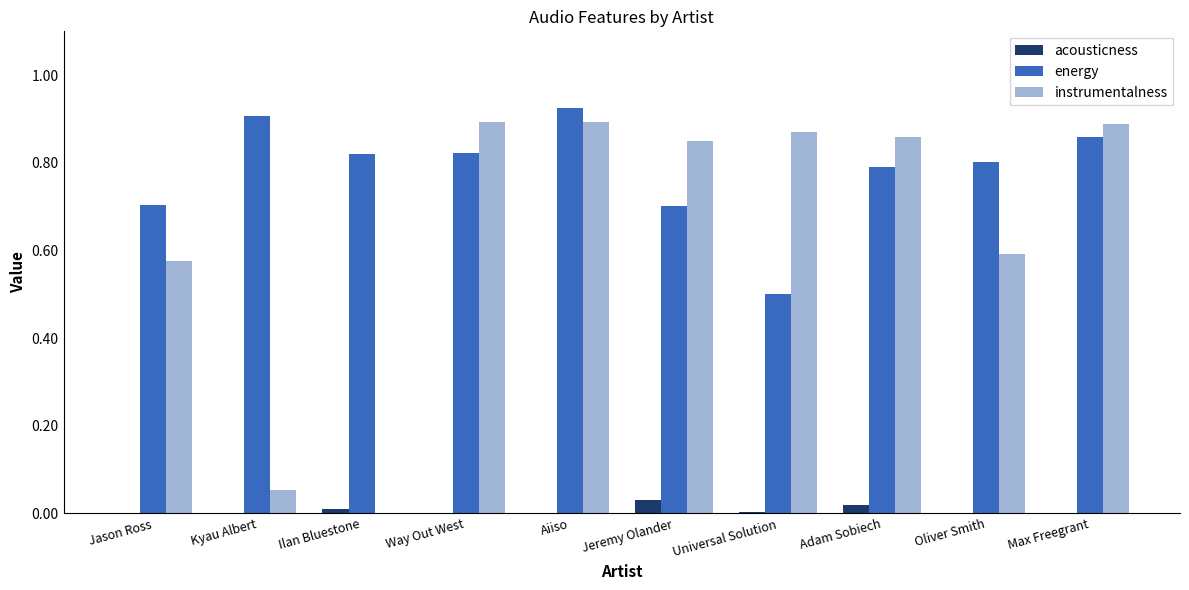

How many categories are shown in the chart?

10